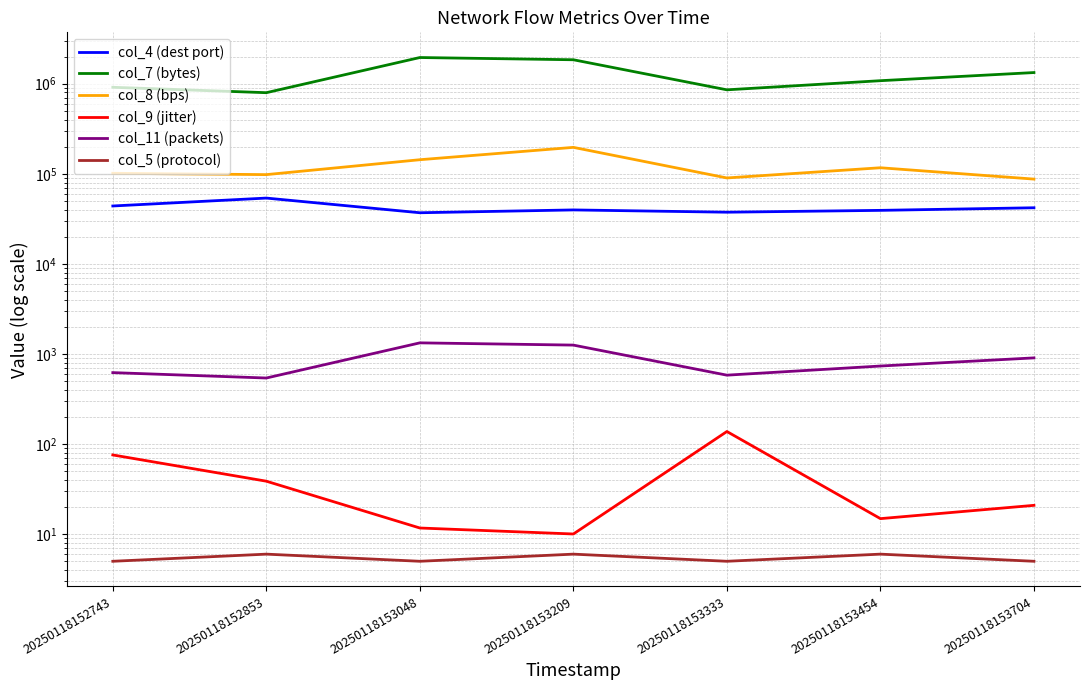

Which series changed the most between 20250118152743 and 20250118153704?

col_7 (bytes)